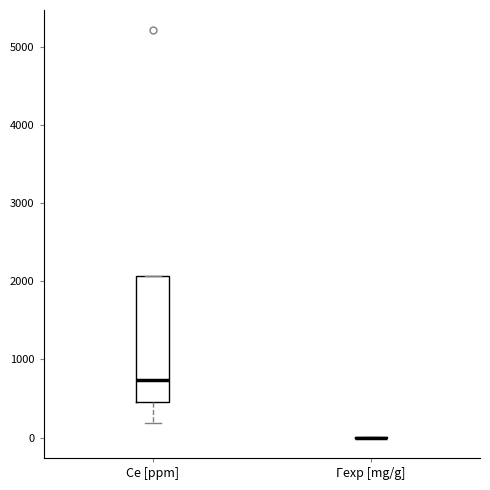

Comparing the boxes themselves (not the whiskers), which one is the tallest?

Ce [ppm]